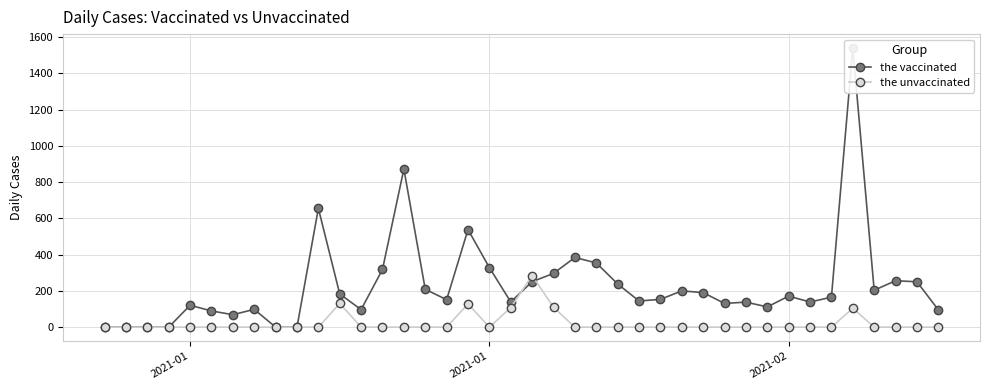

Which series has the largest total across all categories?

the vaccinated